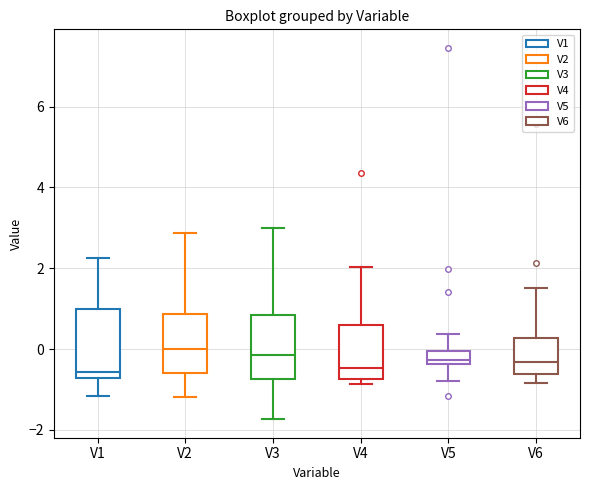

Reading left to right, transcribe this box plot: for each box, give where its median line is, the range the box spans, and where its two whiskers end, as read against the y-axis. The values are not printed on the chart, so give them approximately, as read against the axis.

V1: median -0.6, box -0.8 to 1.0, whiskers -1.2 to 2.2
V2: median 0.0, box -0.6 to 0.8, whiskers -1.2 to 2.8
V3: median -0.2, box -0.8 to 0.8, whiskers -1.8 to 3.0
V4: median -0.4, box -0.8 to 0.6, whiskers -0.8 (just below the box's lower edge) to 2.0
V5: median -0.2, box -0.4 to 0.0, whiskers -0.8 to 0.4
V6: median -0.4, box -0.6 to 0.2, whiskers -0.8 to 1.6